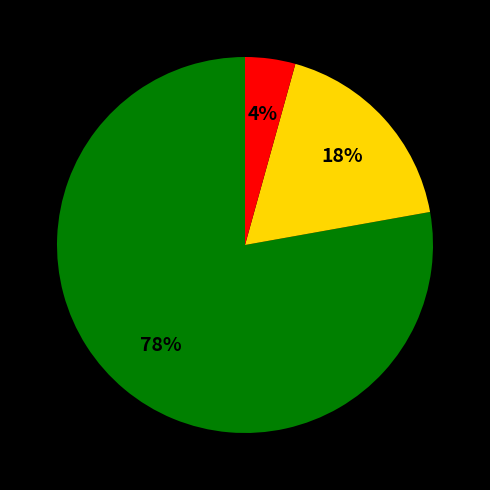

Is there a majority slice in this chart?

Yes